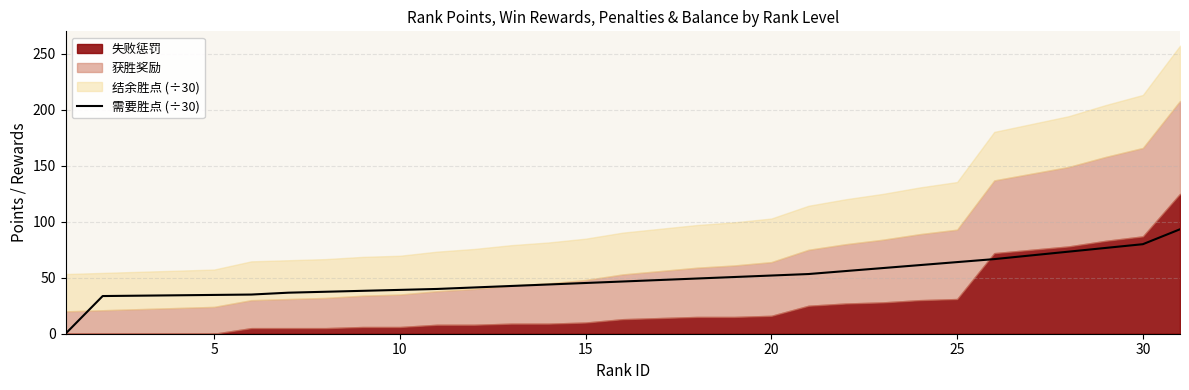

How many positive values are there?

30